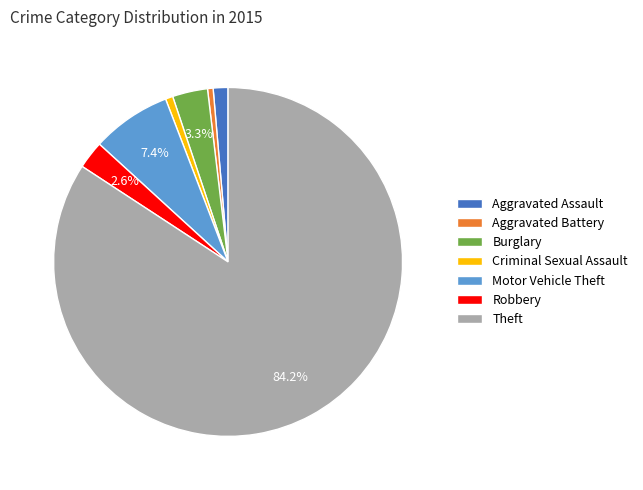

Count the number of slices in the pie.

7